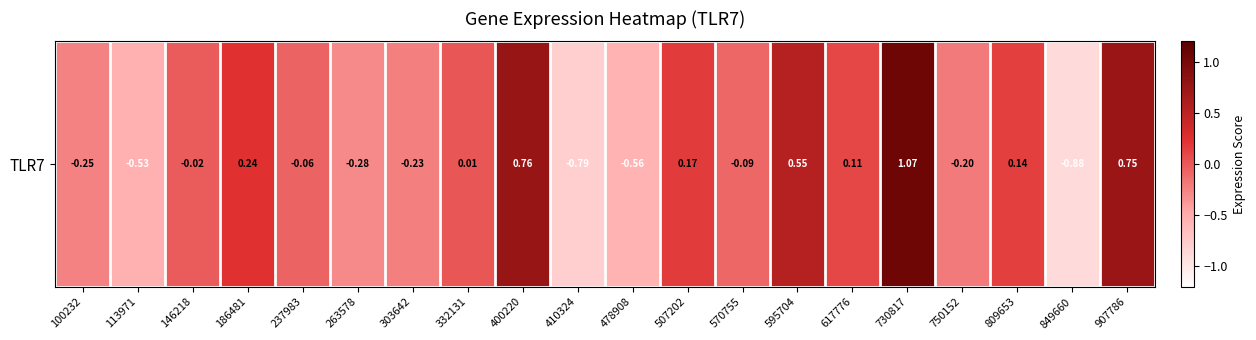

The chart shows a value of 0.1 at 617776. True or false?

False